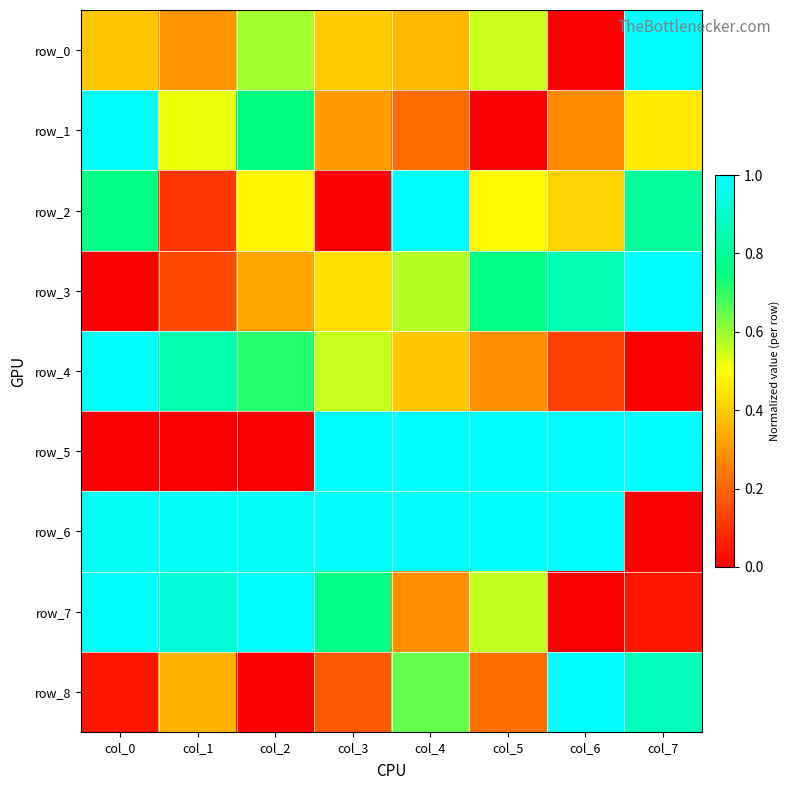

Reading right to left, transcribe all the data shown in this chart.

row_0: 1.0	0.0	0.6	0.4	0.4	0.6	0.3	0.4
row_1: 0.5	0.3	0.0	0.2	0.3	0.7	0.5	1.0
row_2: 0.8	0.4	0.5	1.0	0.0	0.5	0.1	0.8
row_3: 1.0	0.9	0.8	0.6	0.4	0.3	0.1	0.0
row_4: 0.0	0.1	0.3	0.4	0.6	0.7	0.8	1.0
row_5: 1.0	1.0	1.0	1.0	1.0	0.0	0.0	0.0
row_6: 0.0	1.0	1.0	1.0	1.0	1.0	1.0	1.0
row_7: 0.0	0.0	0.6	0.3	0.8	1.0	0.9	1.0
row_8: 0.9	1.0	0.2	0.7	0.2	0.0	0.3	0.0